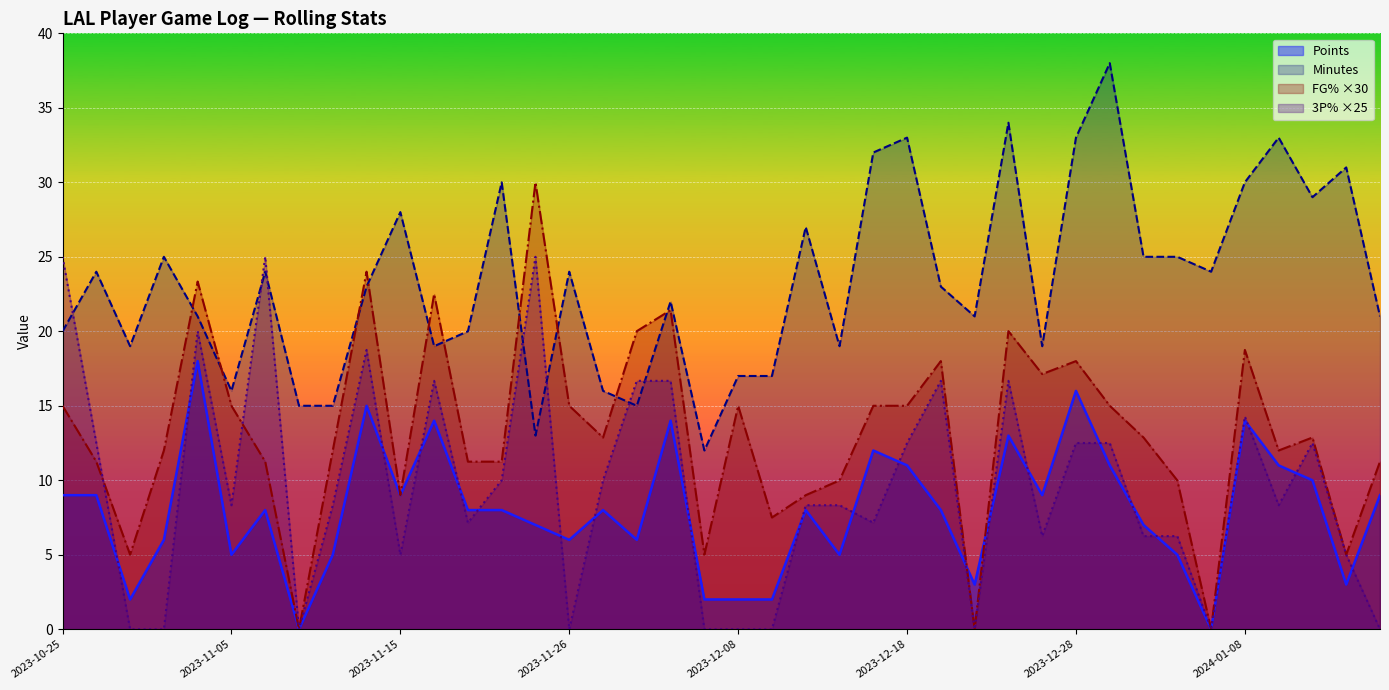

What is the label of the 37th point from the right?

2023-11-01